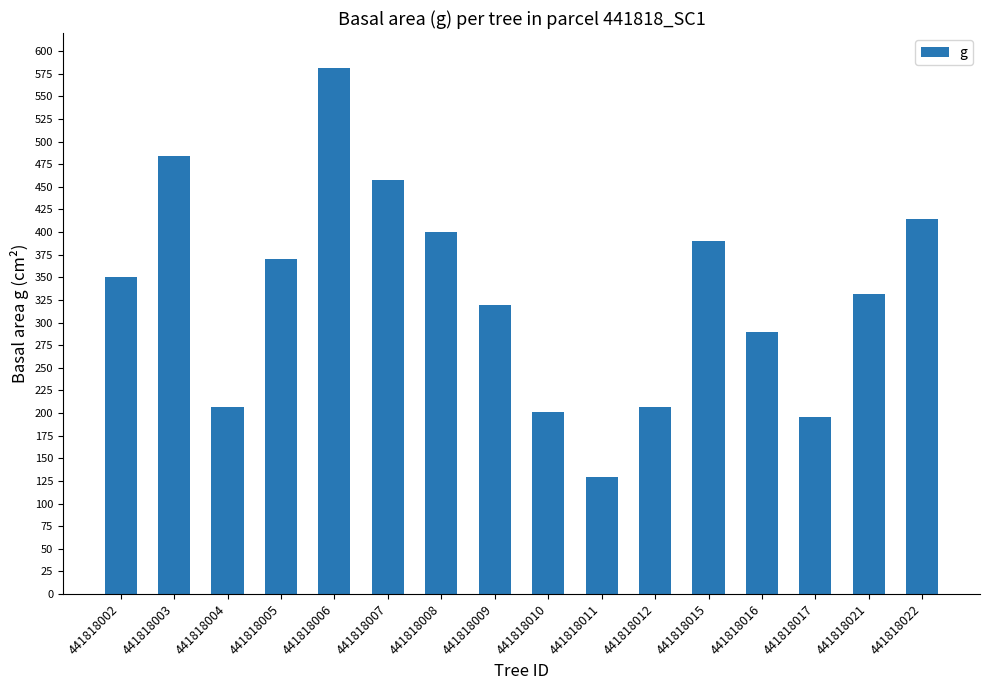

At which category does the chart reach its minimum across all series?

441818011